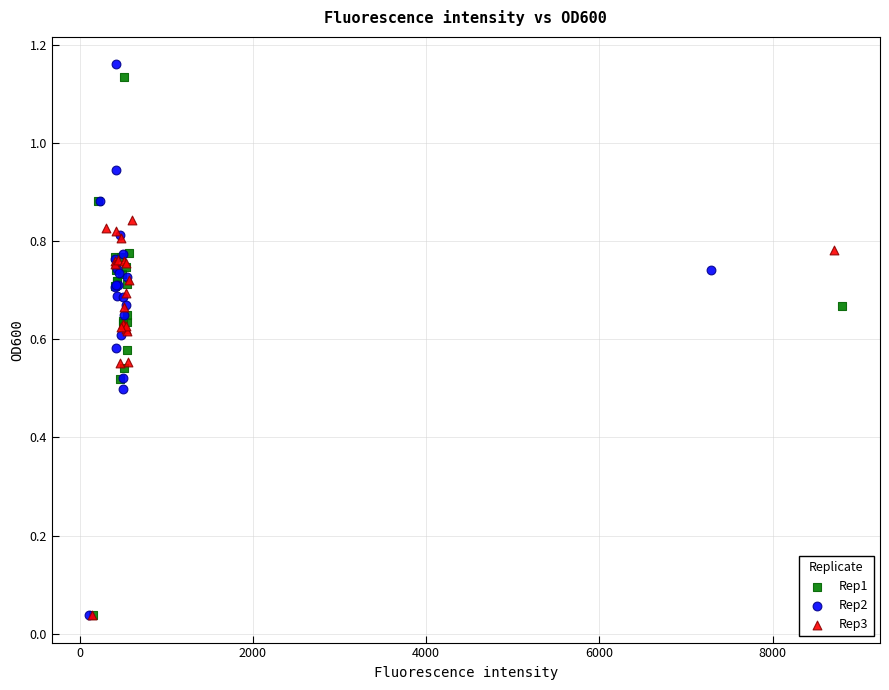

What are all the series names shown in the legend?

Rep1, Rep2, Rep3